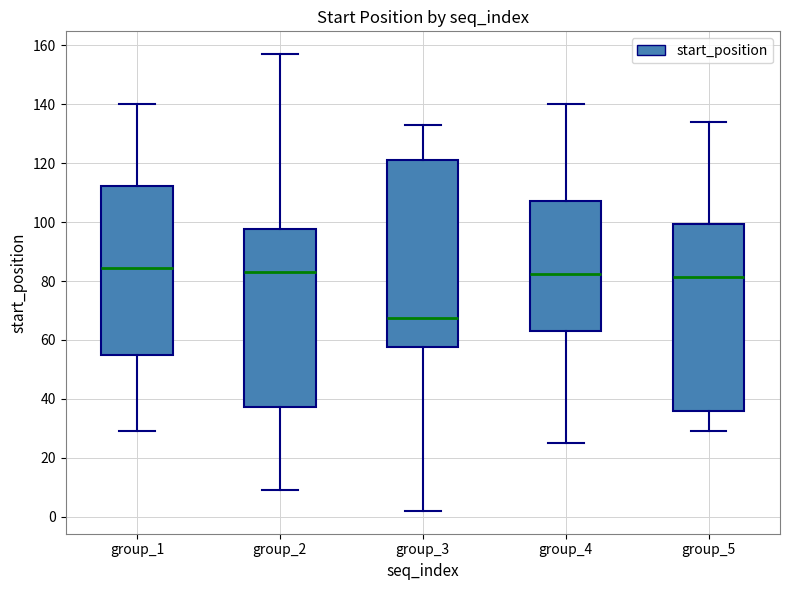

Reading left to right, read every box against the y-axis: the position of its median line, the range the box covers, and the ends of its whiskers. The values are not printed on the chart, so give them approximately, as read against the axis.

group_1: median 84, box 54 to 112, whiskers 30 to 140
group_2: median 84, box 38 to 98, whiskers 10 to 158
group_3: median 68, box 58 to 122, whiskers 2 to 134
group_4: median 82, box 64 to 108, whiskers 26 to 140
group_5: median 82, box 36 to 100, whiskers 30 to 134